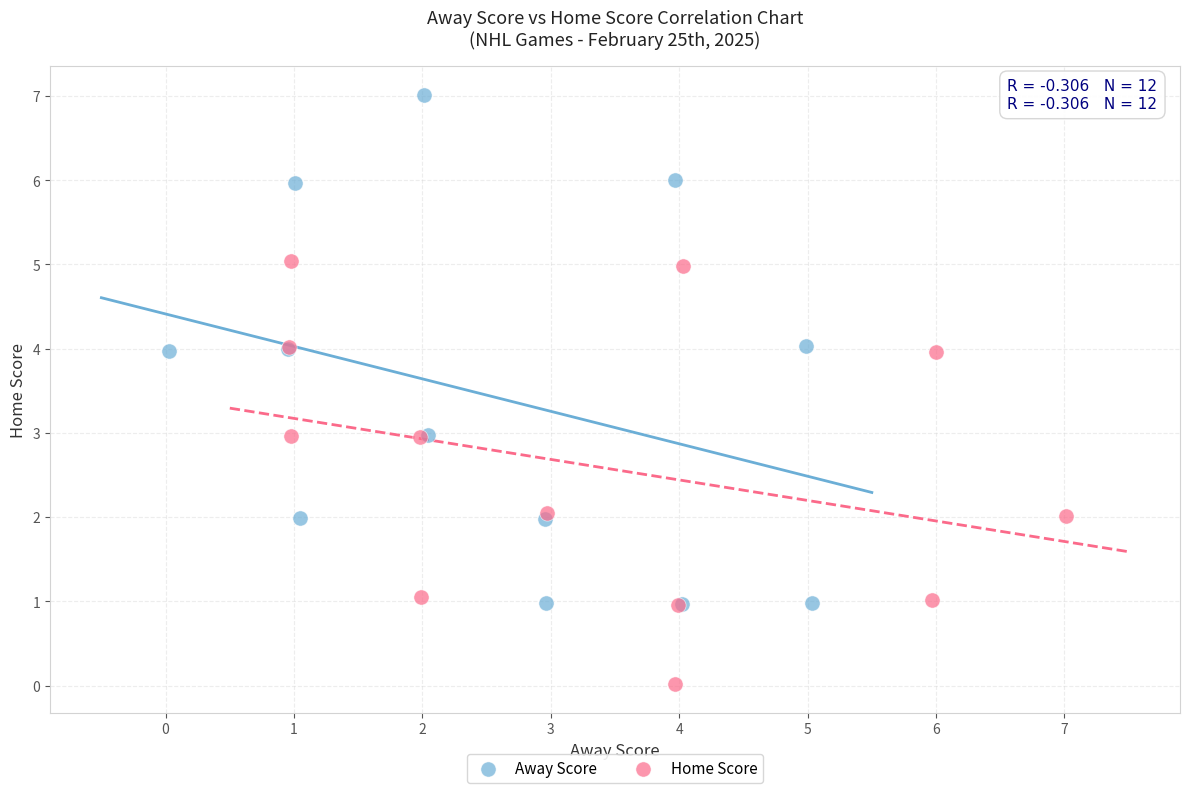

Which series reaches the maximum Y coordinate?

Away Score